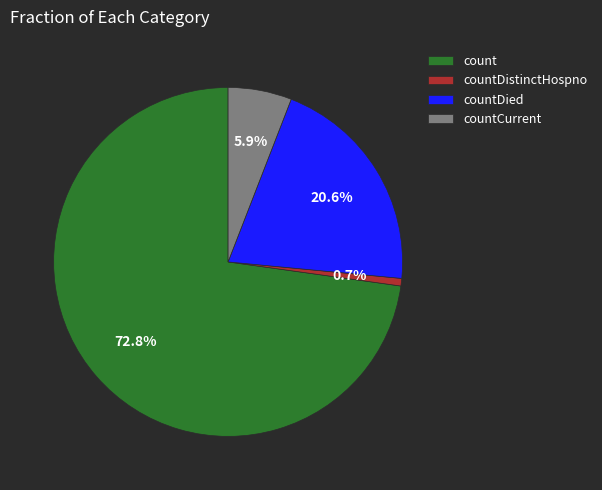

How many slices are in this pie chart?

4